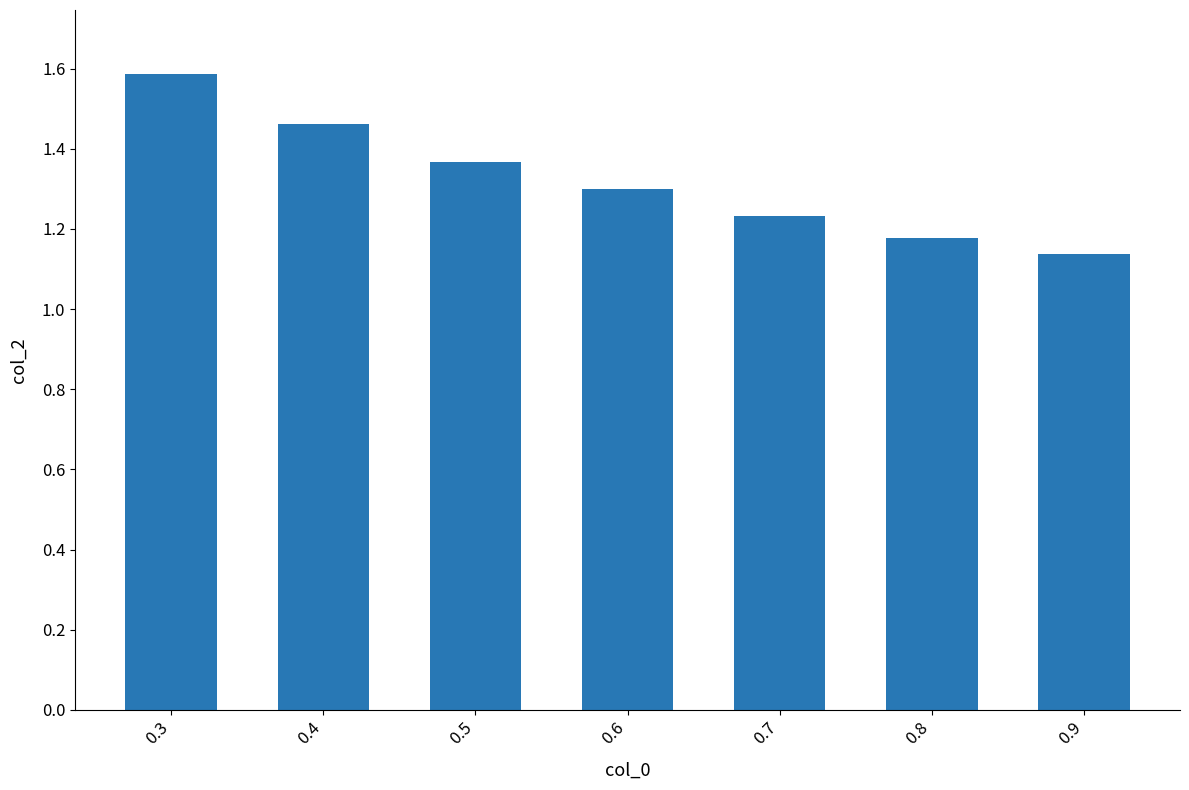

What is the maximum value shown in the chart?

1.6